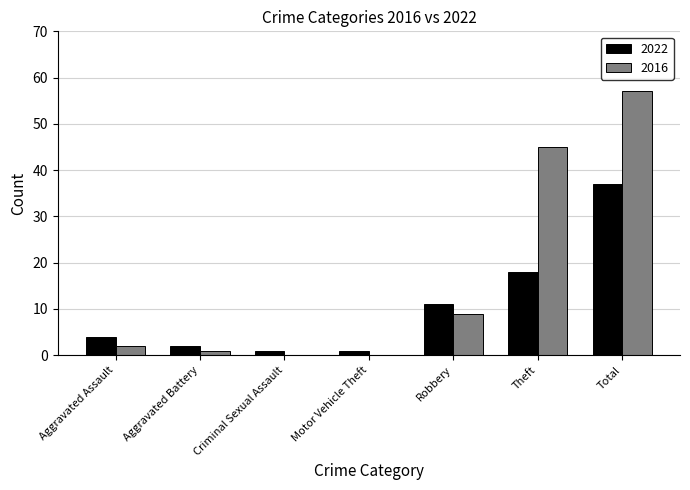

Where is 2022 nearest to the value 19?

Theft